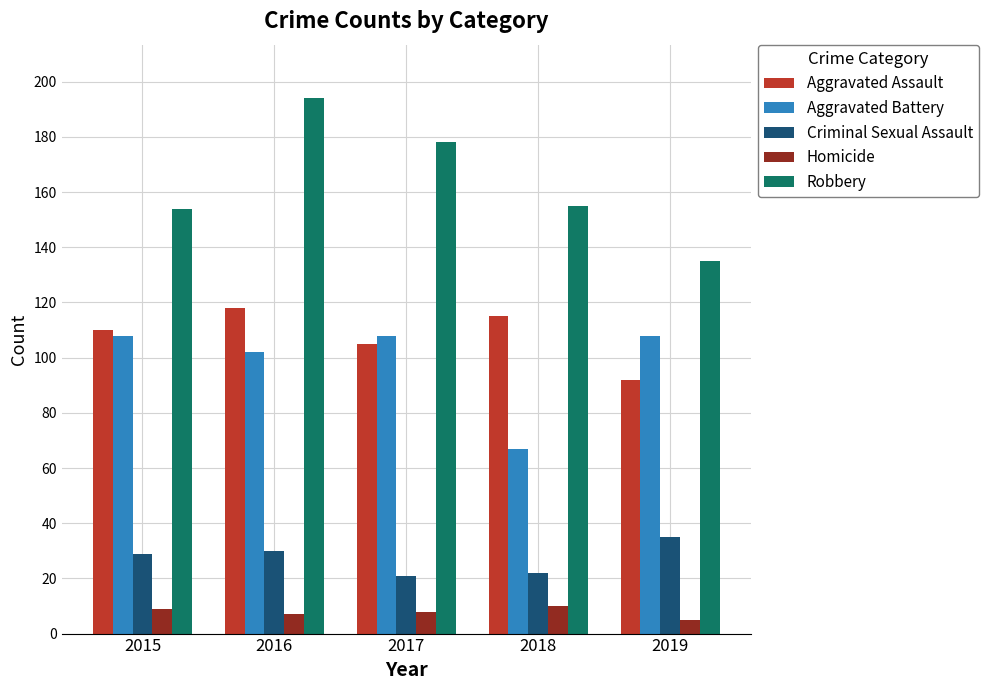

What is the spread (max minus min) of values at 2018?

145